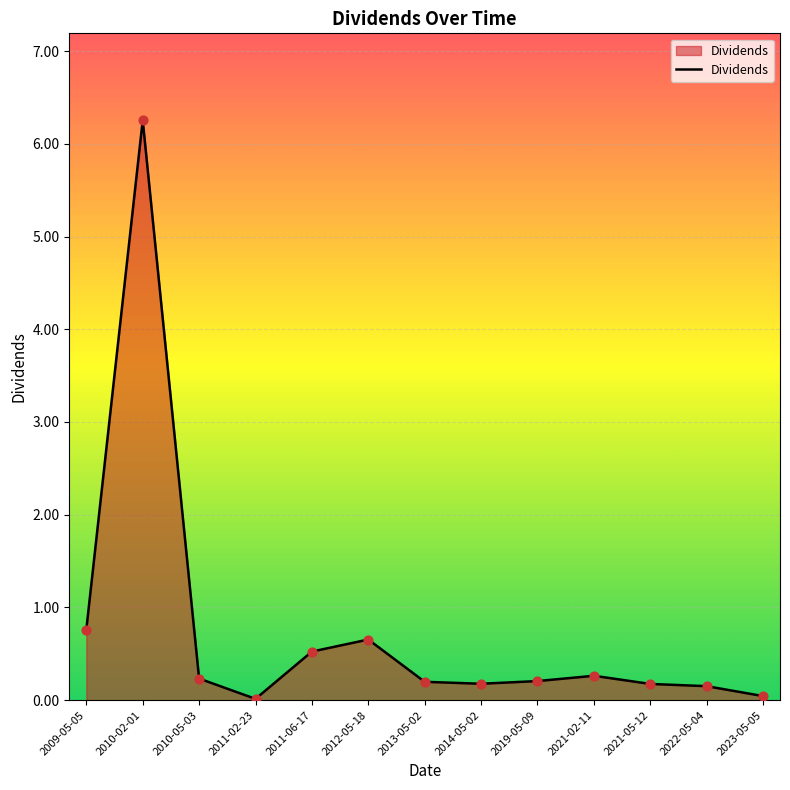

What is the change in value from 2014-05-02 to 2021-02-11?

+0.1